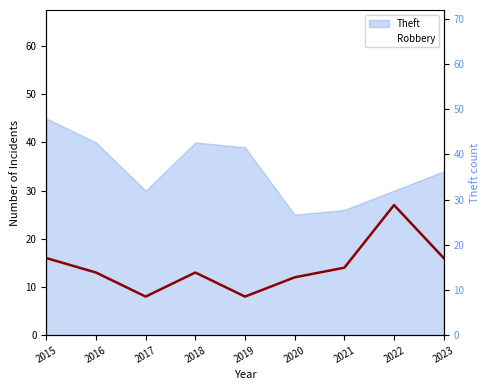

True or false: Robbery and Theft intersect in this chart.

False